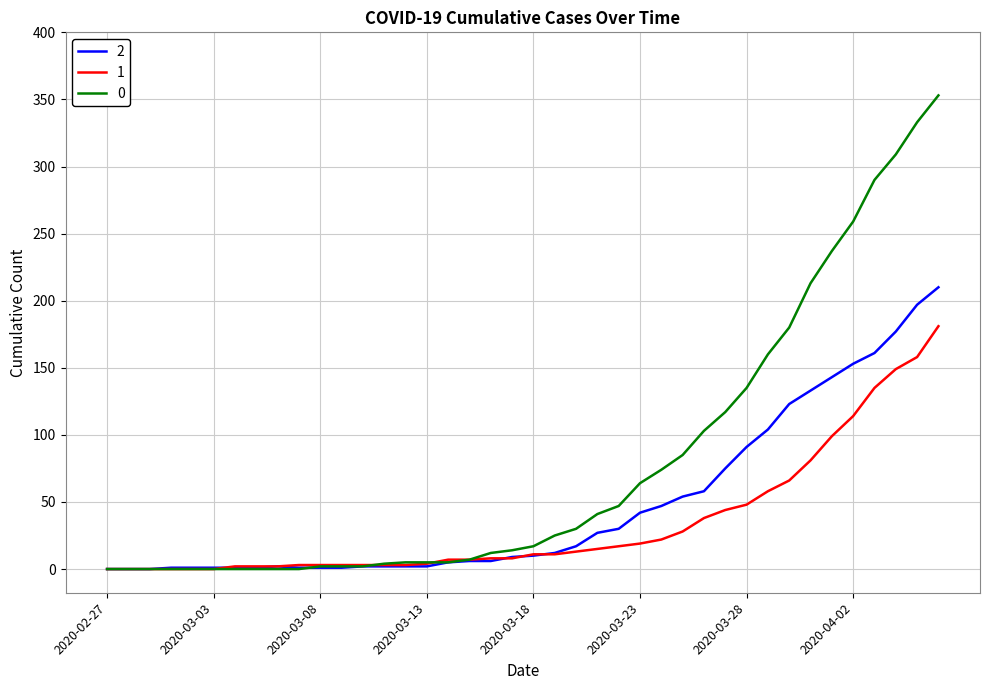

Rank the series by their maximum value, from highest to lowest.

0, 2, 1